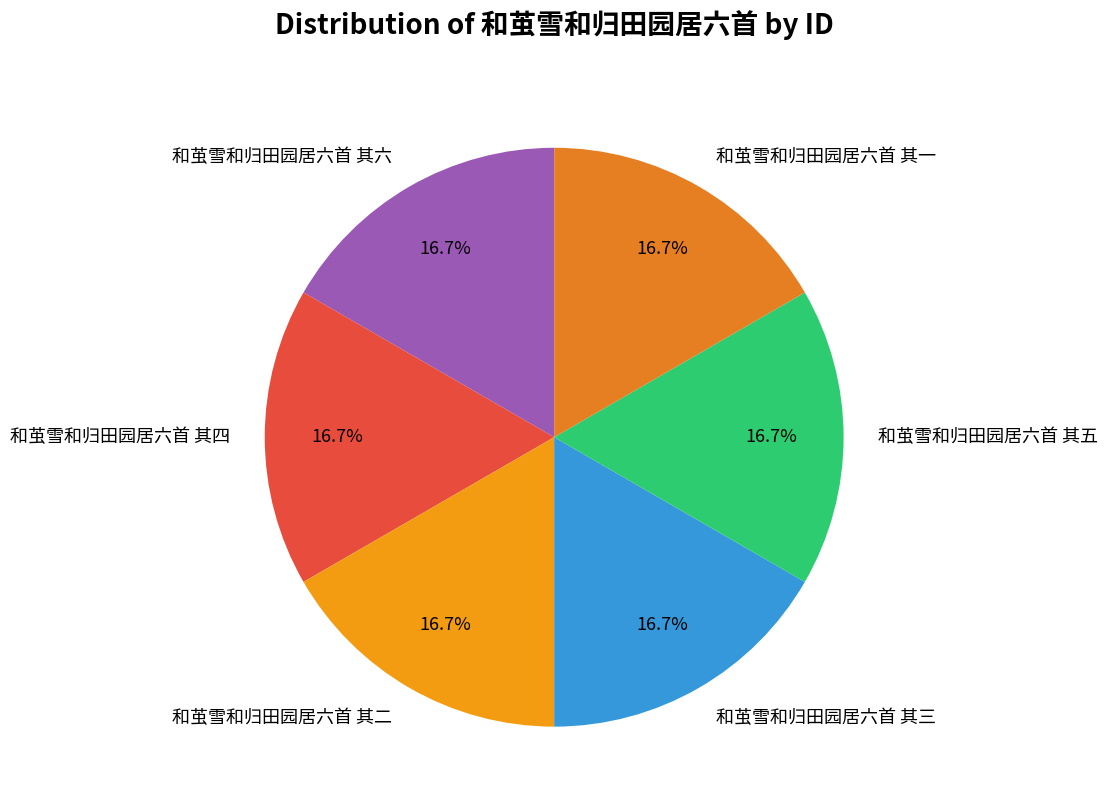

Is there a majority slice in this chart?

No